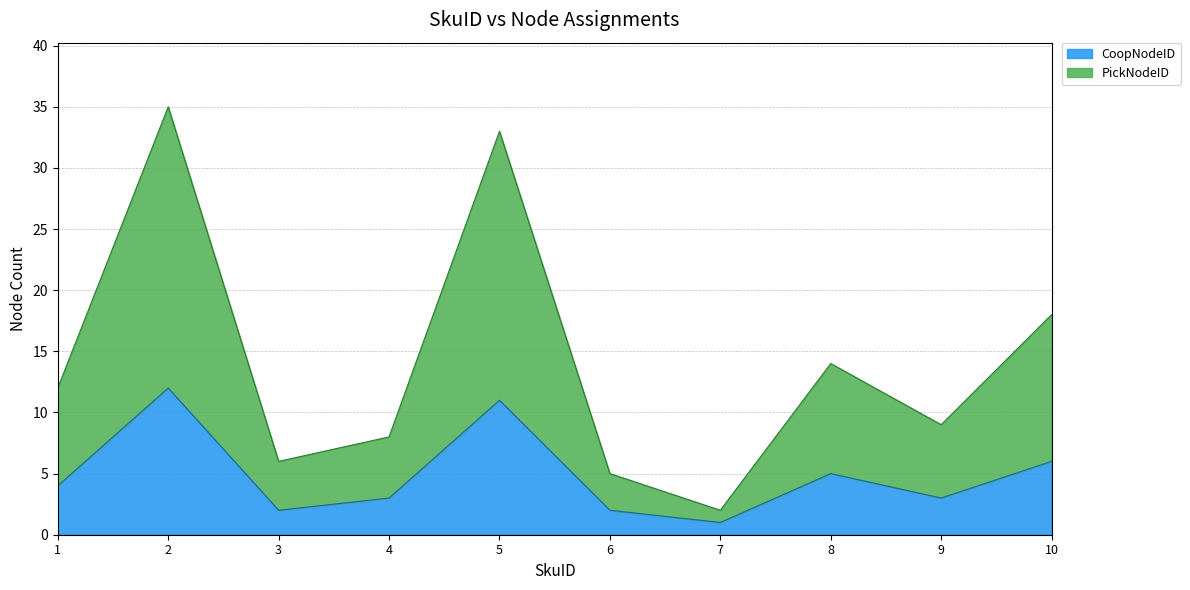

True or false: PickNodeID has a value of 33 at 5.

True